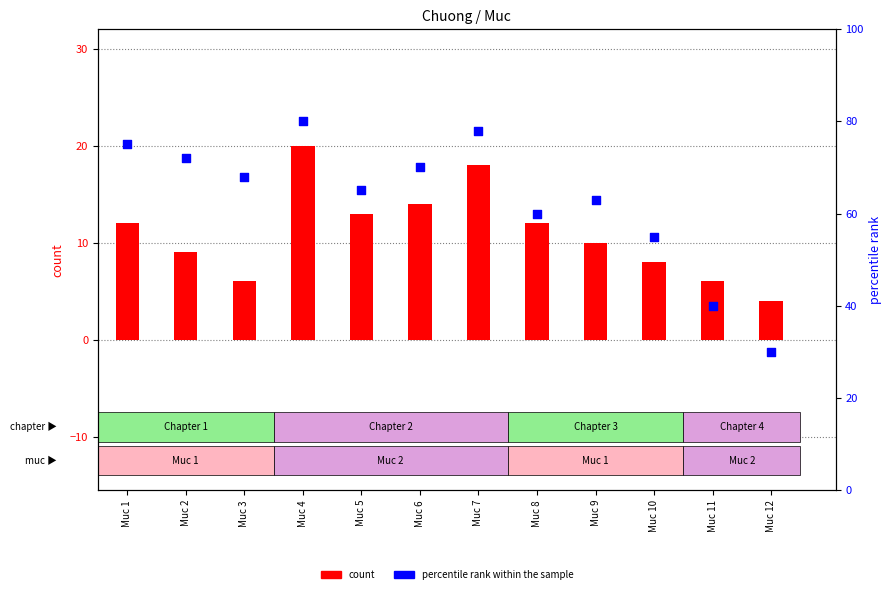

Which series contains the lowest Y value?

count